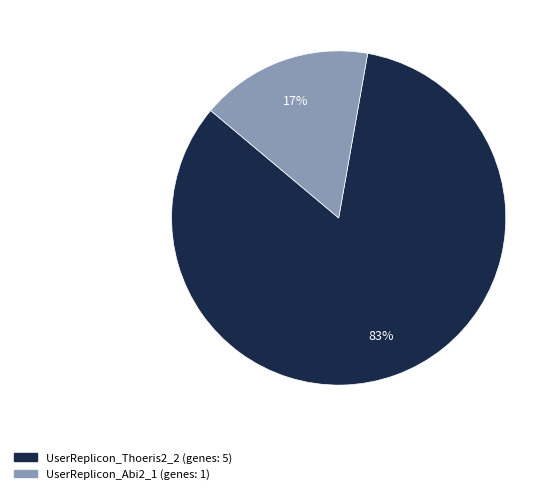

Is there any slice that represents more than half of the pie?

Yes